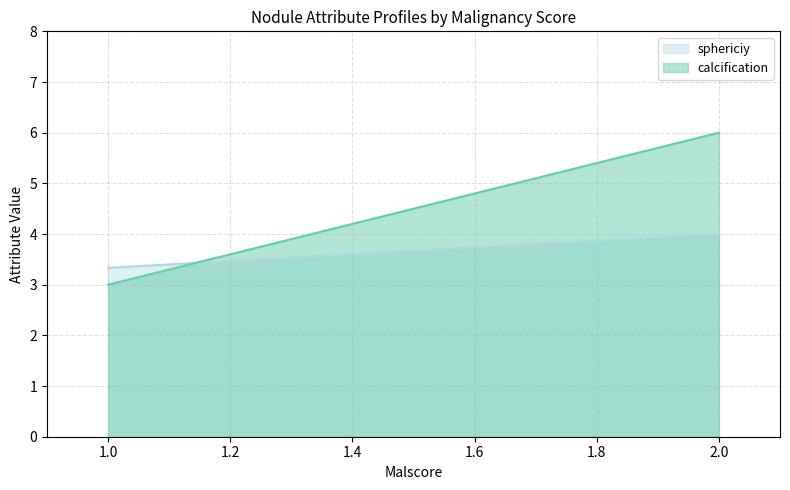

Reading right to left, what are all the values shown in this chart?

sphericiy: 2.0=4.0	1.0=3.3
calcification: 2.0=6.0	1.0=3.0